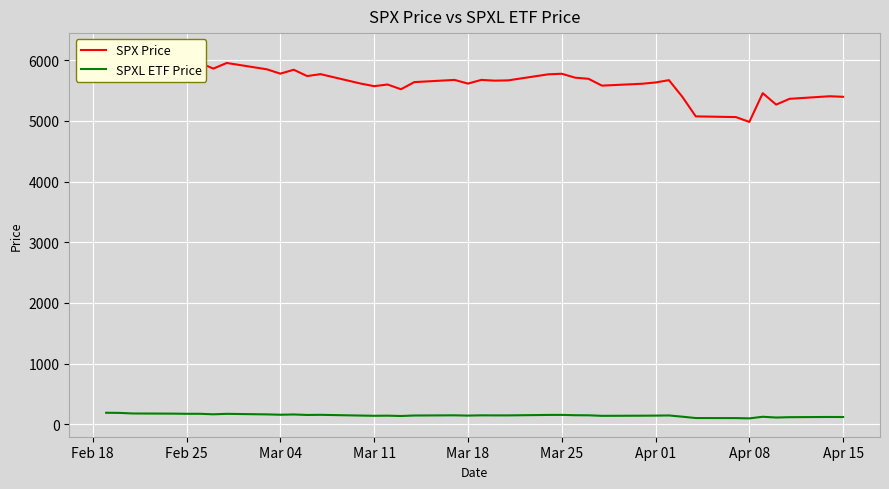

True or false: SPXL ETF Price and SPX Price cross at least once.

False